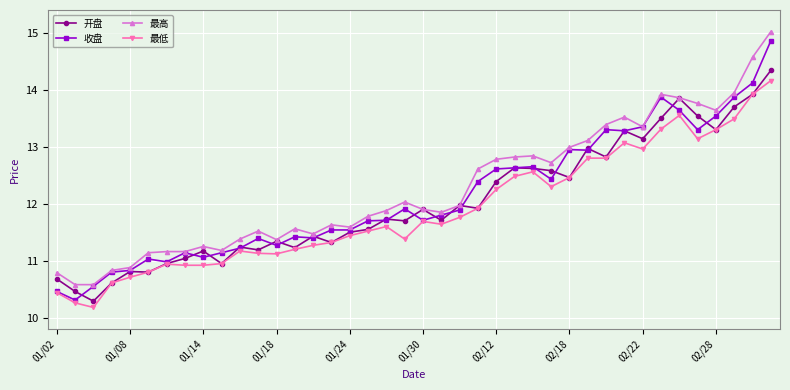

What is the value of the 开盘 point at the 3rd from the left?

10.3